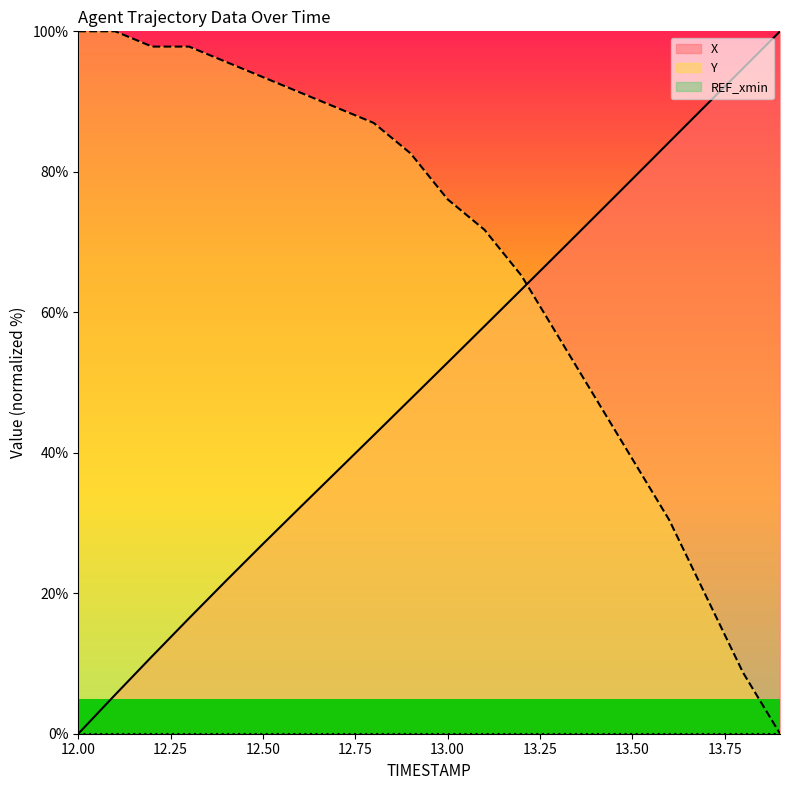

True or false: Y has more than 1 points higher than both neighbors.

False